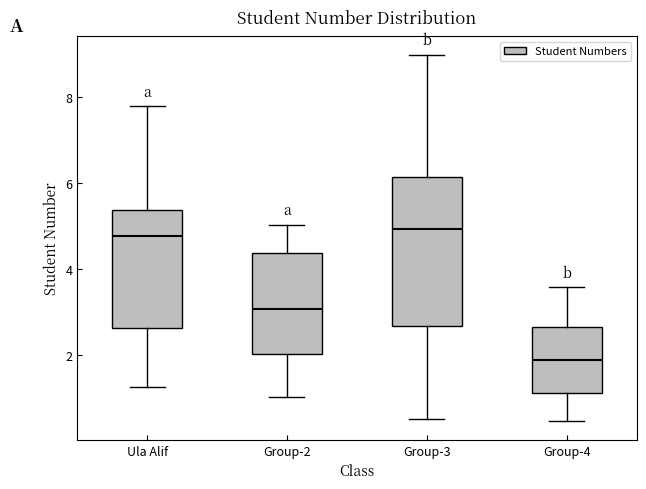

Where does the upper whisker of the box for Ula Alif end on the y-axis? The values are not printed on the chart, so give them approximately, as read against the axis.

7.8